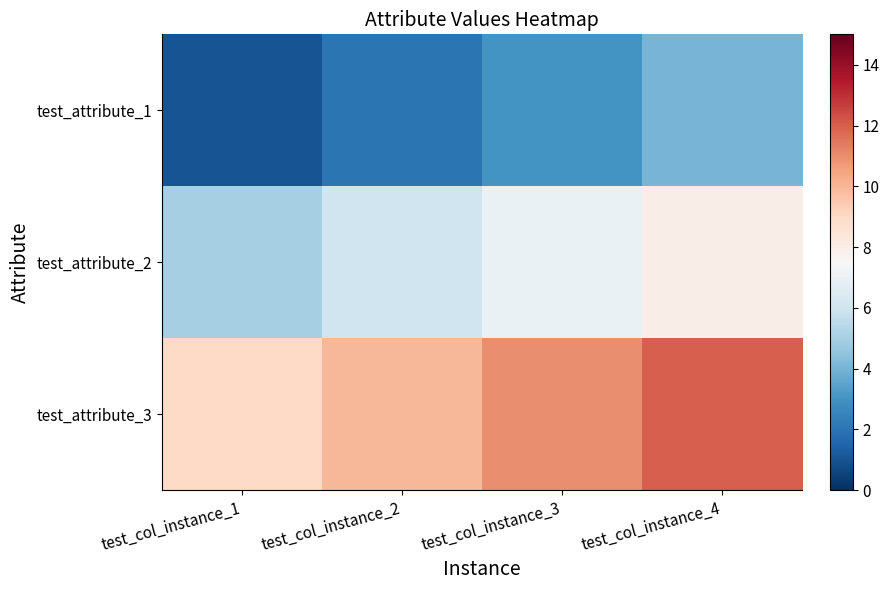

What is the spread (max minus min) of values at test_col_instance_4?

8